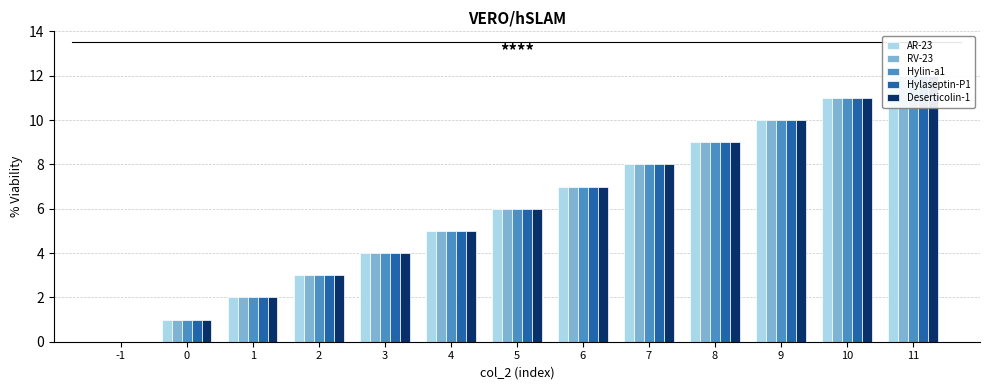

Reading left to right, list all the values displayed in this chart.

AR-23: 0	1	2	3	4	5	6	7	8	9	10	11	12
RV-23: 0	1	2	3	4	5	6	7	8	9	10	11	12
Hylin-a1: 0	1	2	3	4	5	6	7	8	9	10	11	12
Hylaseptin-P1: 0	1	2	3	4	5	6	7	8	9	10	11	12
Deserticolin-1: 0	1	2	3	4	5	6	7	8	9	10	11	12